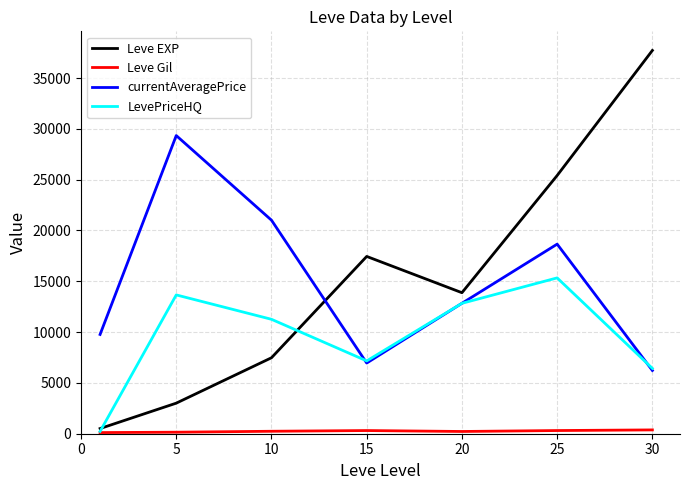

Which series has the widest spread of values?

Leve EXP